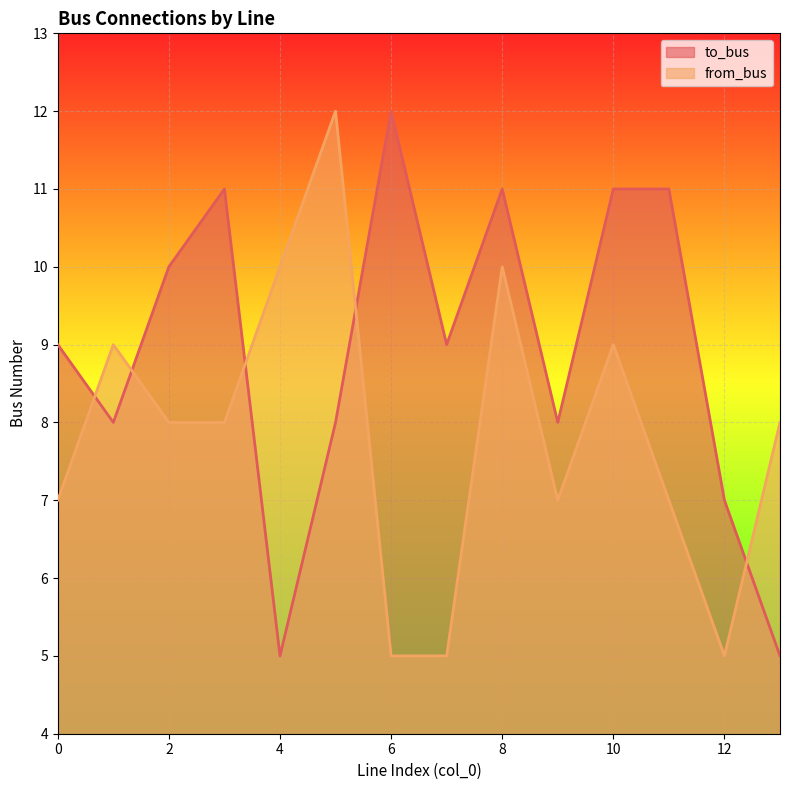

The to_bus series shows 11 at 11. True or false?

True